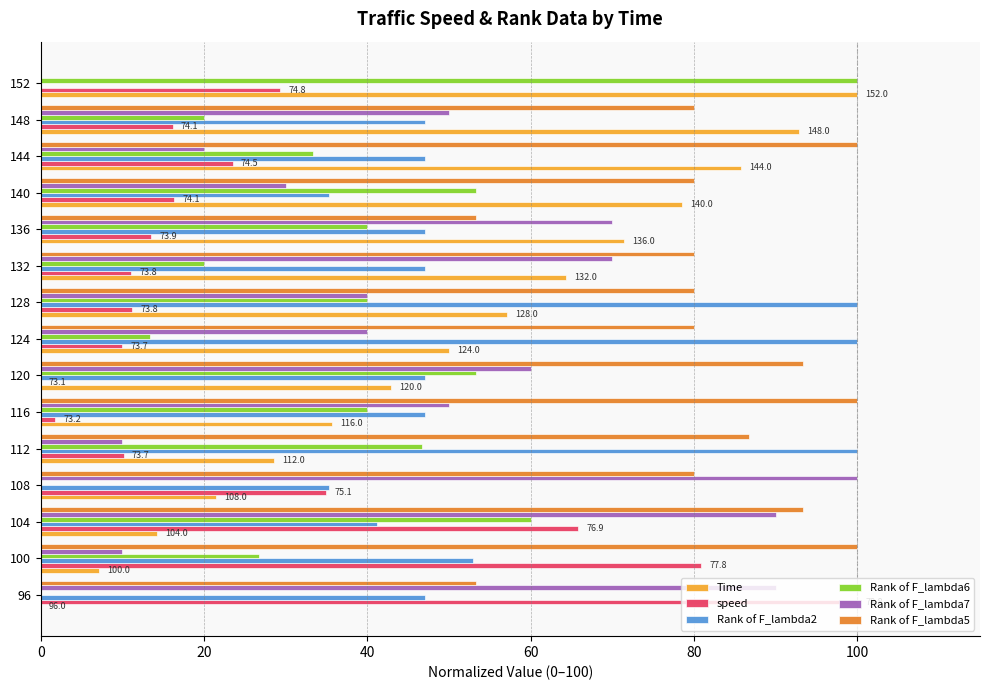

What is the total value across all series at 112?

282.1